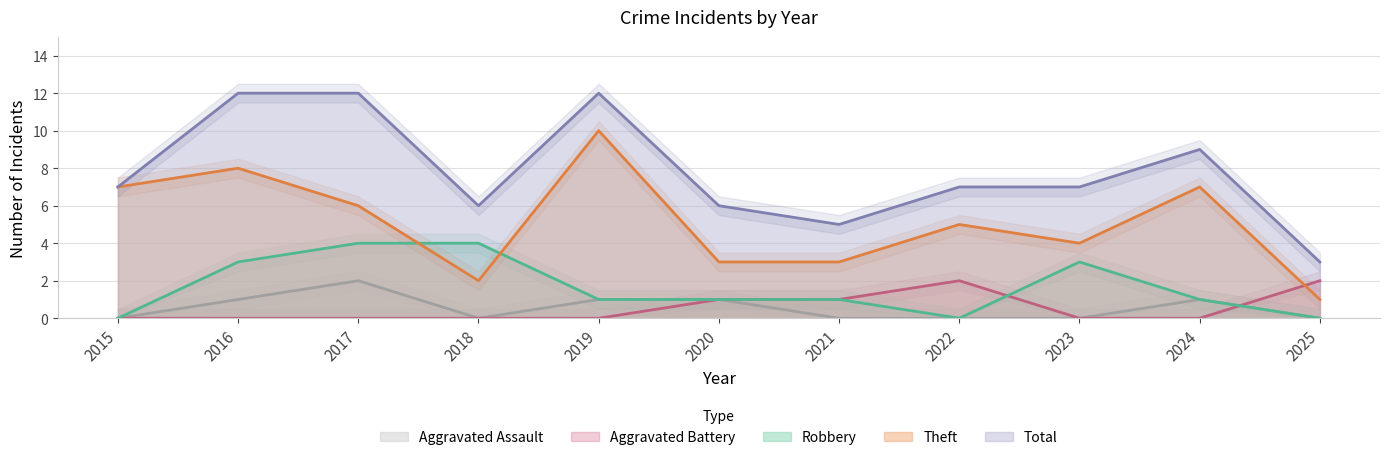

How many lines are shown in the chart?

5